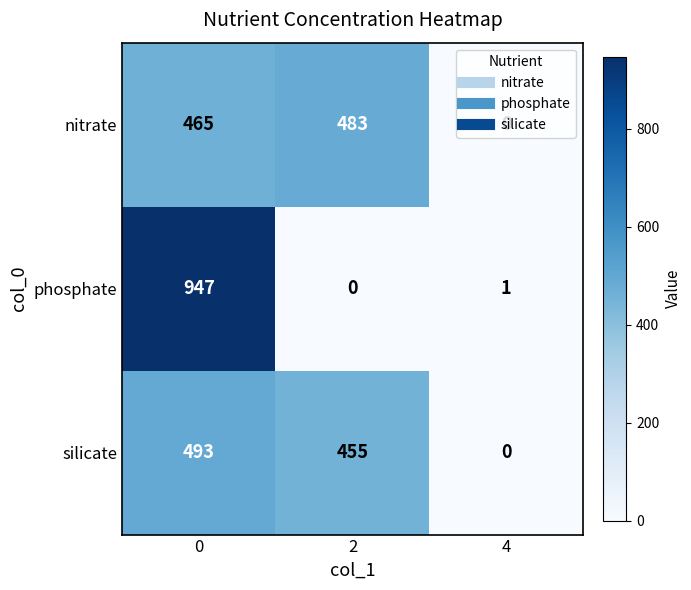

What is the sum of the phosphate values at 0 and 4?

948